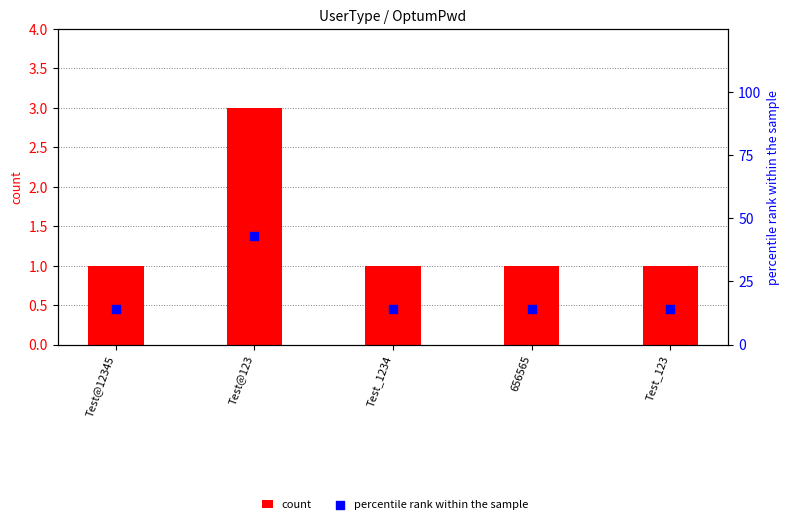

What is the total value across all series at Test@123?

46